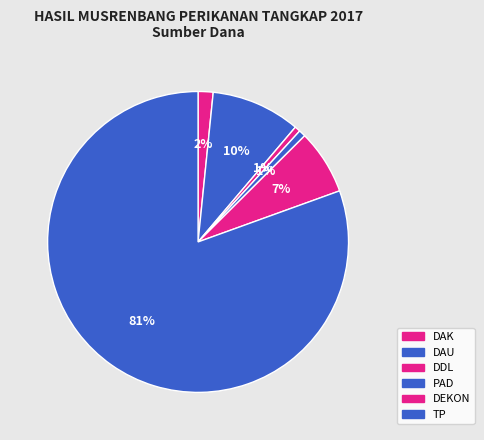

How many slices are in this pie chart?

6